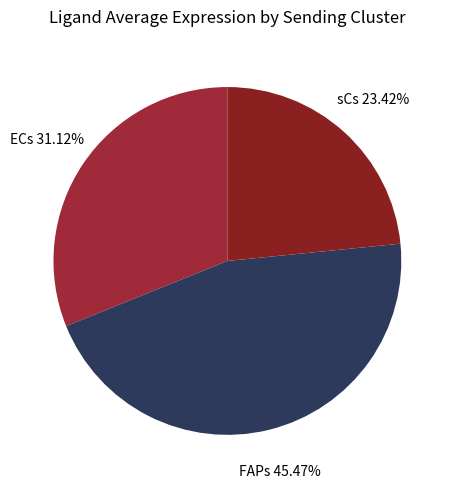

Count the number of slices in the pie.

3